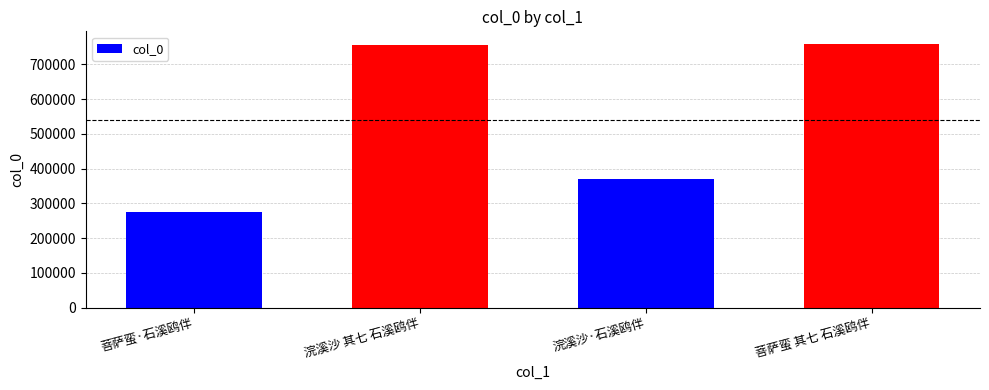

Are the bars horizontal?

No